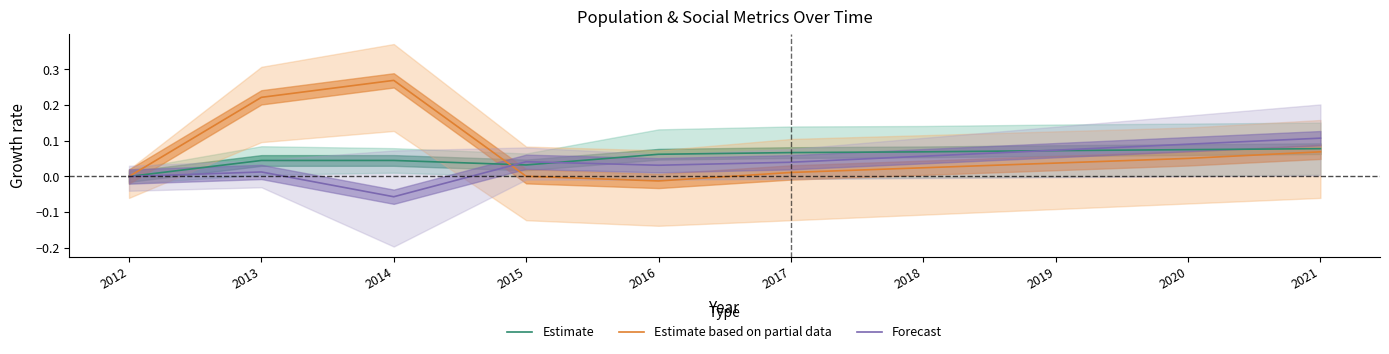

Rank the series at 2019 from lowest to highest value.

Estimate based on partial data, Estimate, Forecast